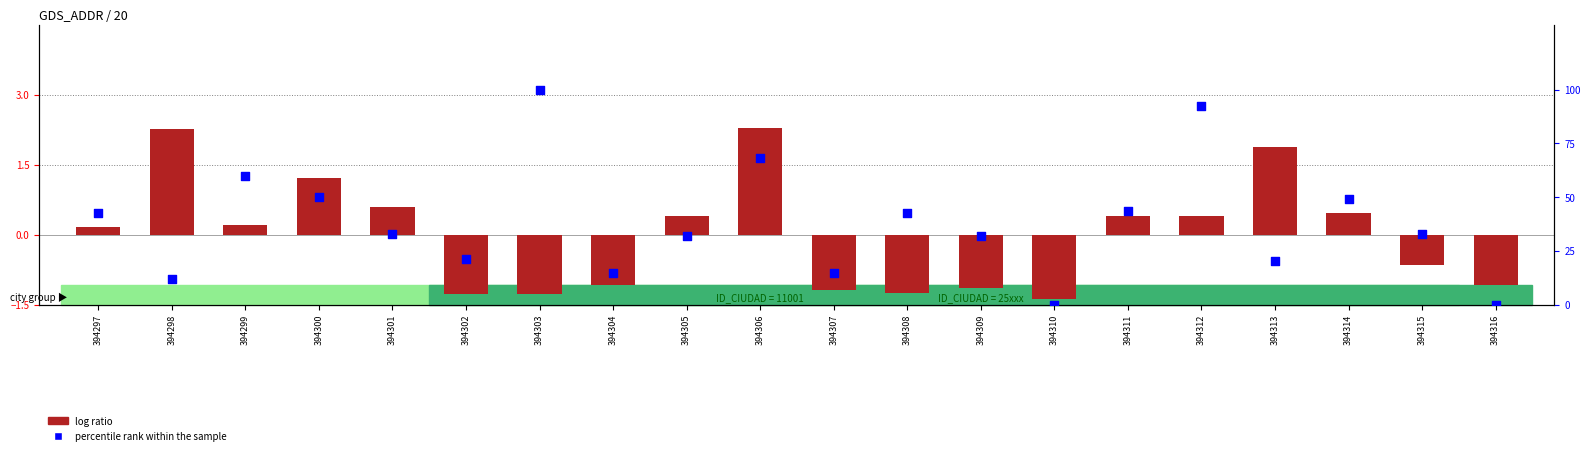

What are all the series names shown in the legend?

log ratio, percentile rank within the sample